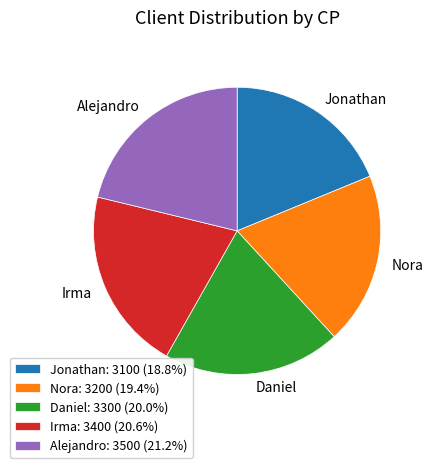

Approximately how many times larger is the value at Nora: 3200 (19.4%) compared to Irma: 3400 (20.6%)?

0.9